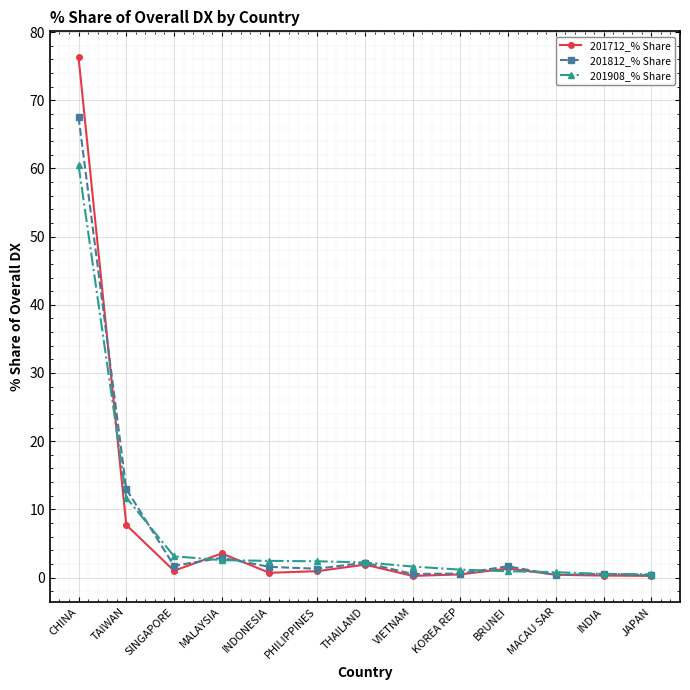

Which series has the widest spread of values?

201712_% Share